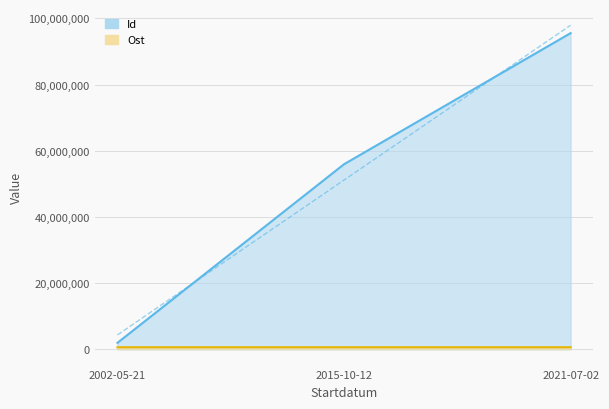

At which label does Id reach its peak?

2021-07-02